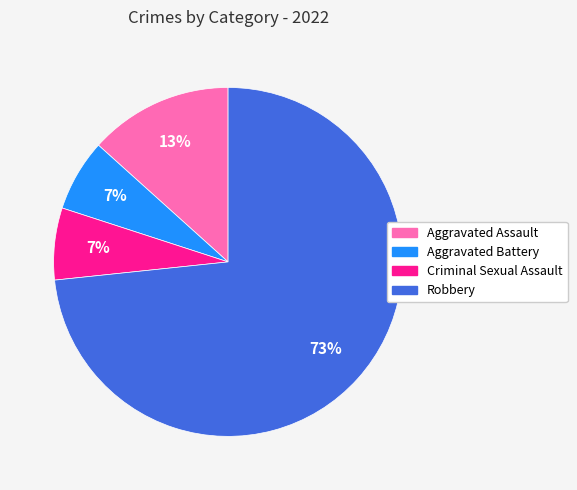

Which has a higher value, Aggravated Battery or Aggravated Assault?

Aggravated Assault